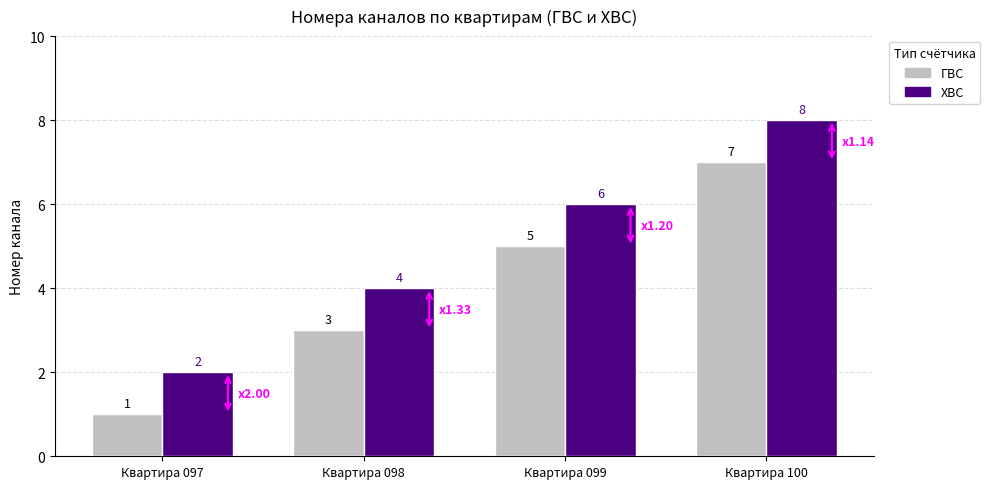

Rank the series by their maximum value, from highest to lowest.

ХВС, ГВС